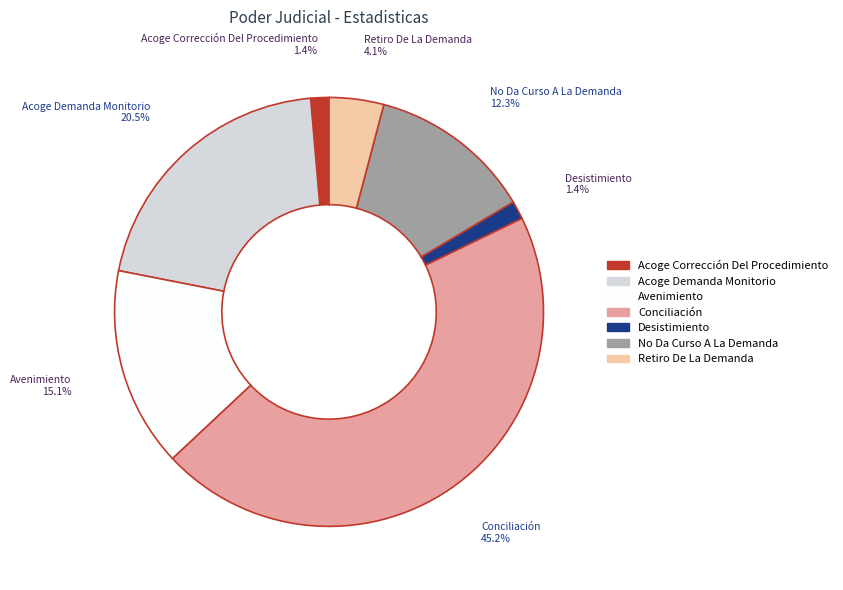

Is it true that Retiro De La Demanda is 4% of the pie?

True